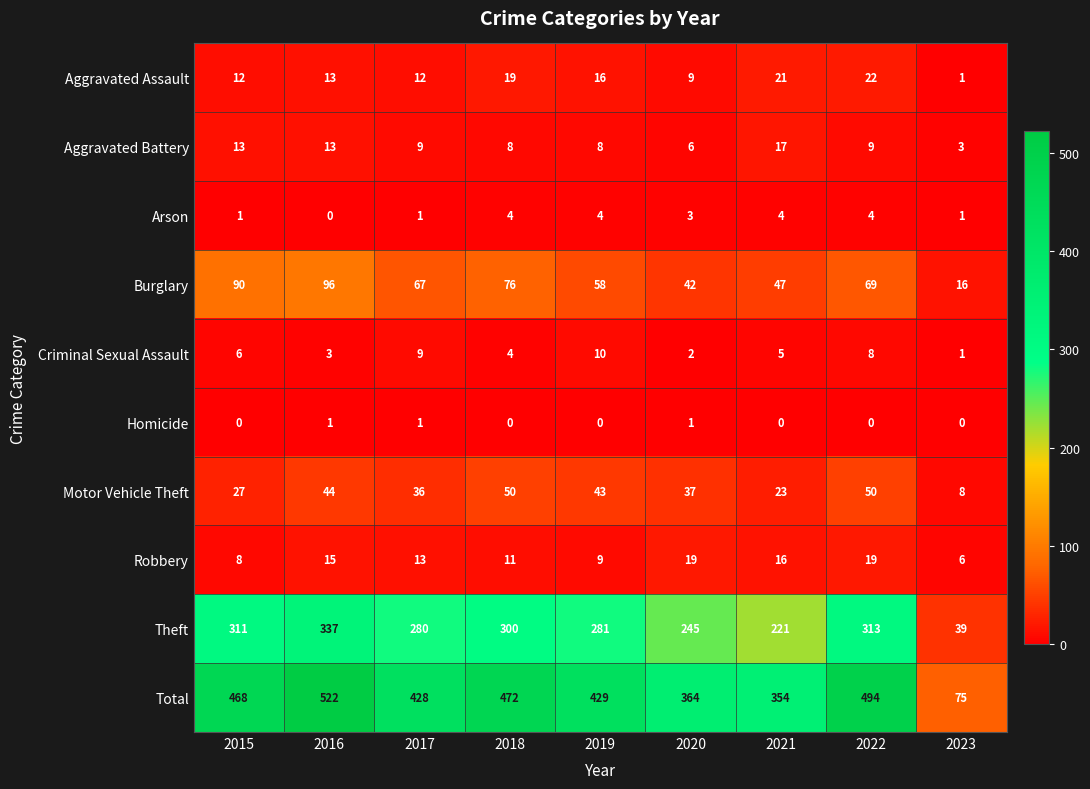

What is the highest value of the Theft series?

337